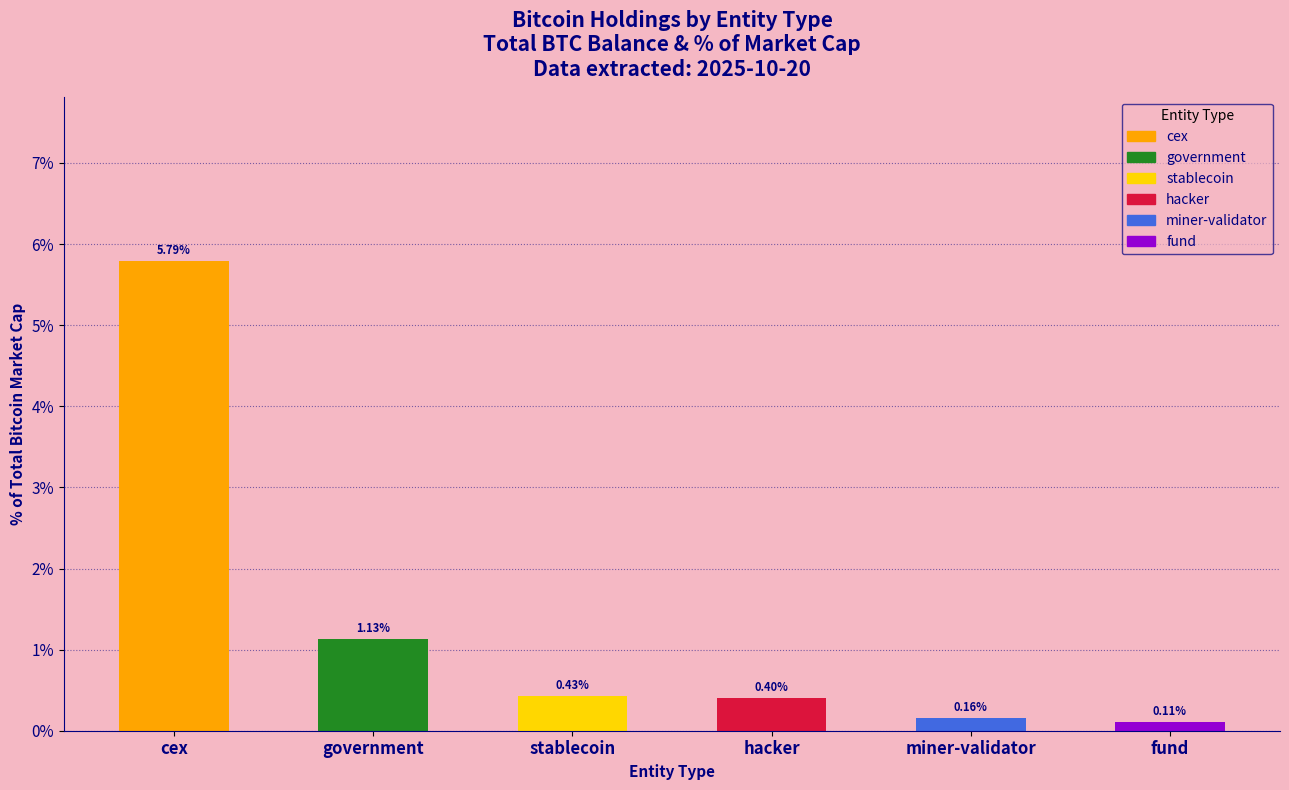

Rank the categories by value from highest to lowest.

cex, government, stablecoin, hacker, miner-validator, fund